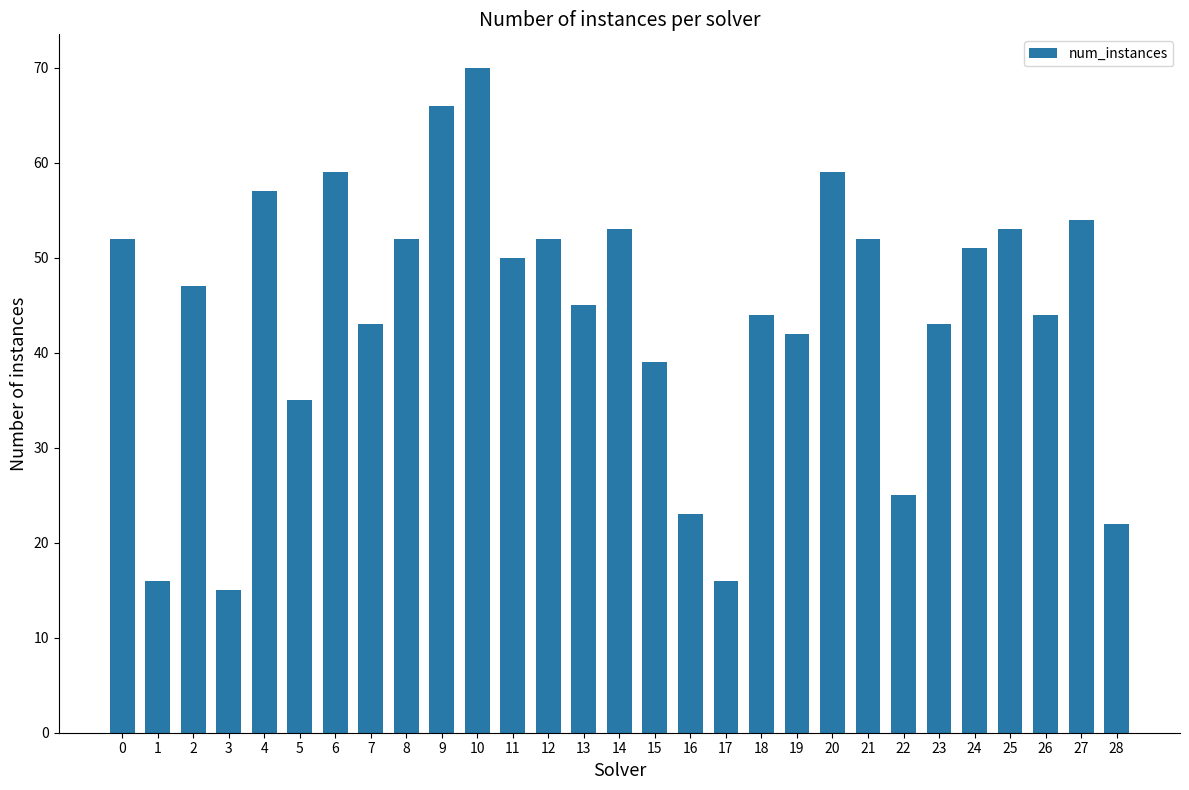

What is the change in value from 15 to 16?

-16